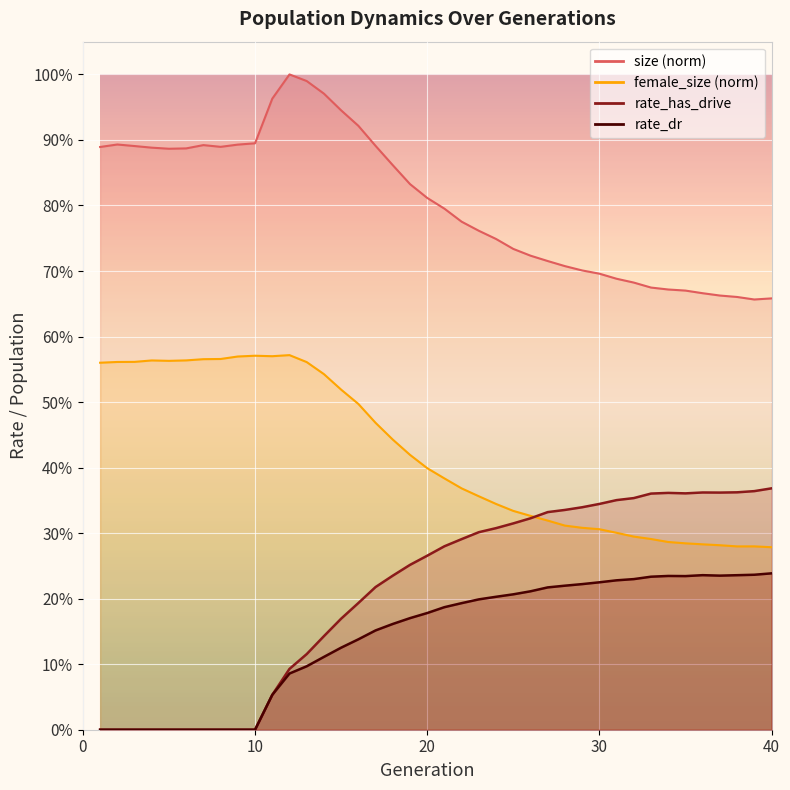

At which category is the sum across all series the highest?

40